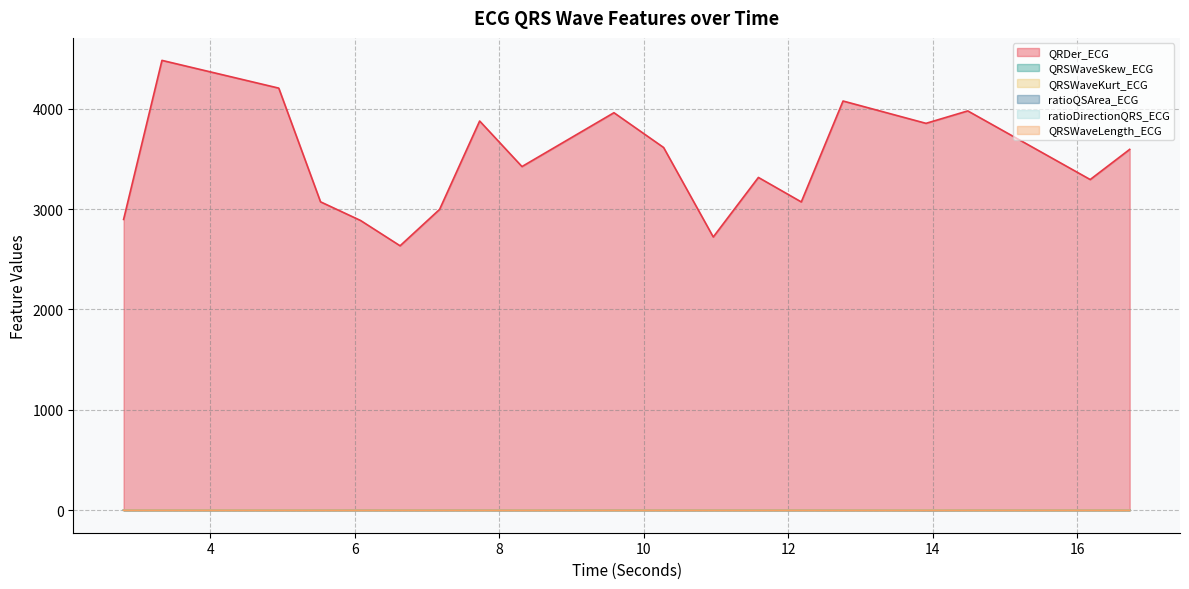

Read the ratioDirectionQRS_ECG value at 6.078125.

0.3